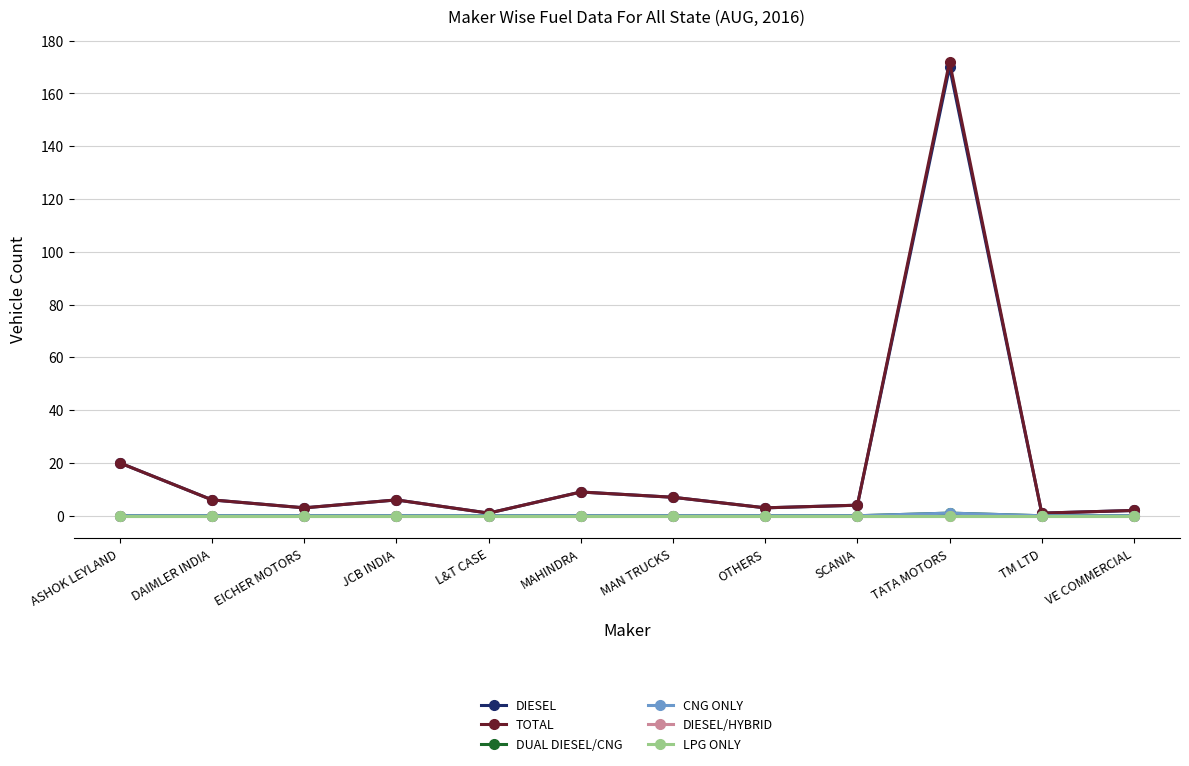

Does the chart have visible grid lines?

Yes